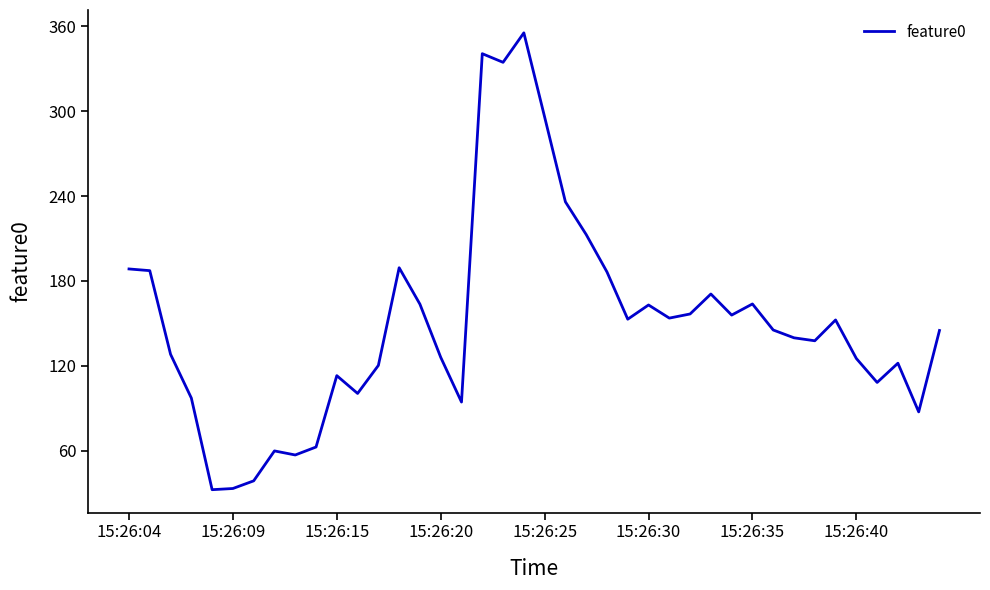

What is the smallest value displayed?

32.6